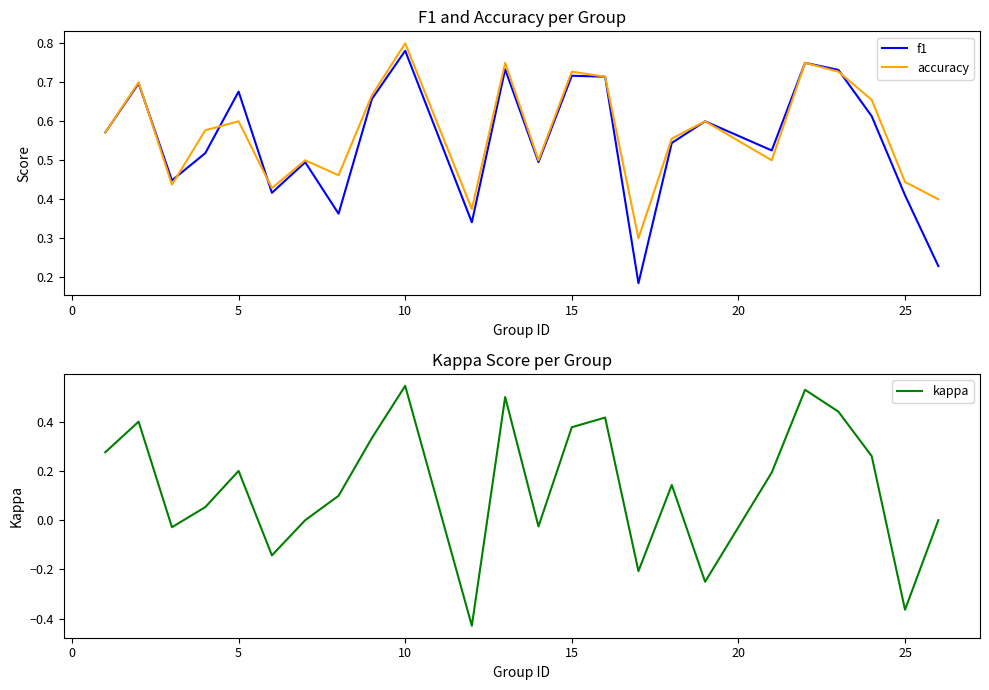

What is the value of the kappa point at the 22nd from the left?

0.3